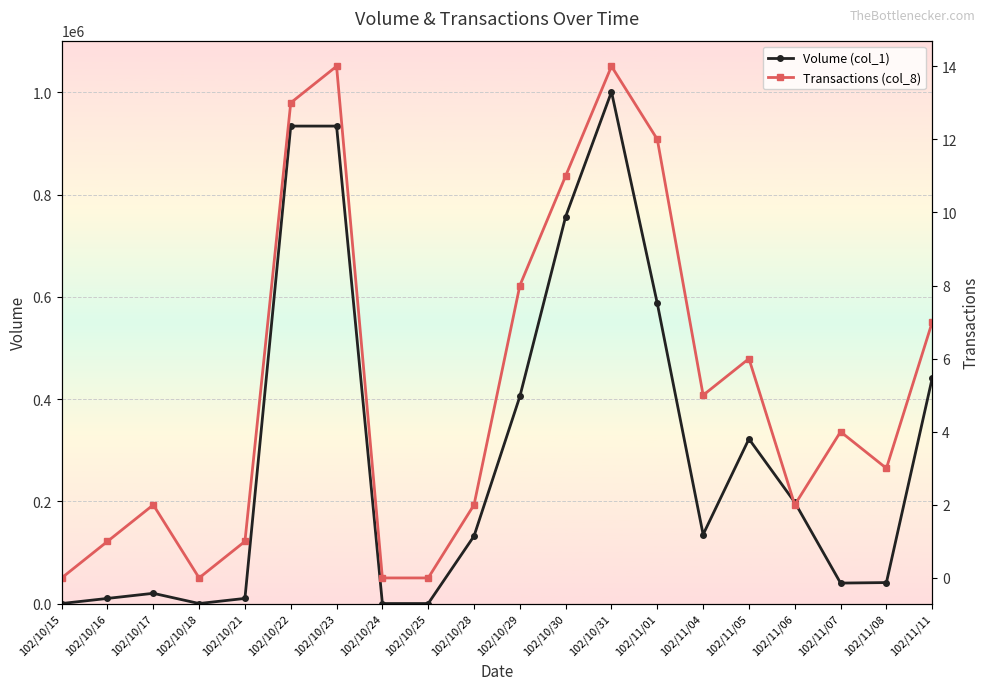

True or false: Volume (col_1) and Transactions (col_8) intersect in this chart.

False